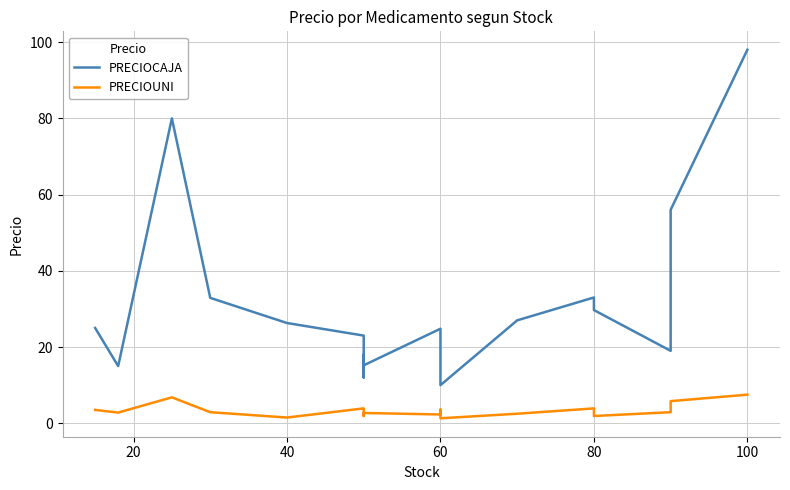

What is the sum of all PRECIOUNI values?

61.3